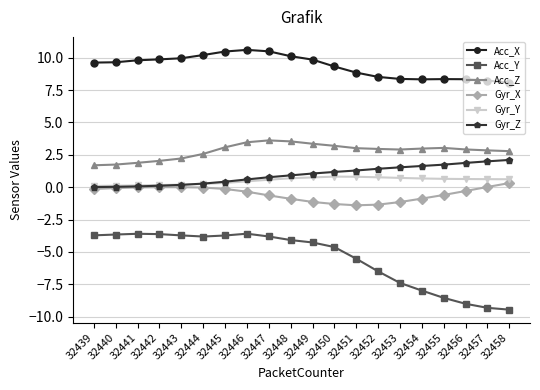

Does the chart have visible grid lines?

Yes